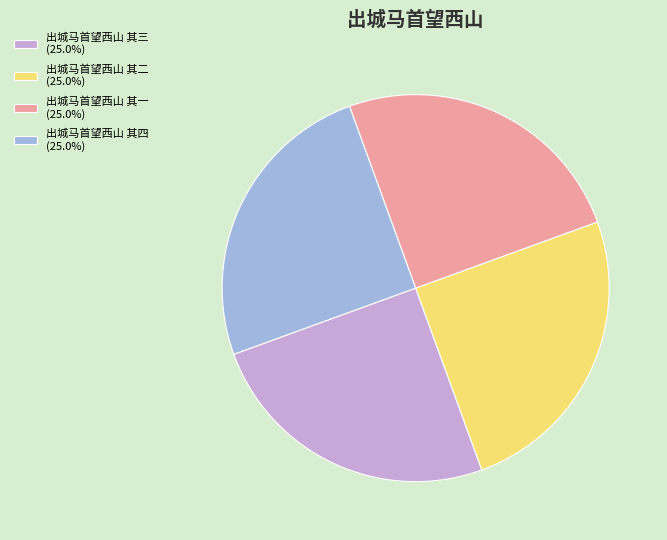

True or false: 出城马首望西山 其一 accounts for 13% of the total.

False